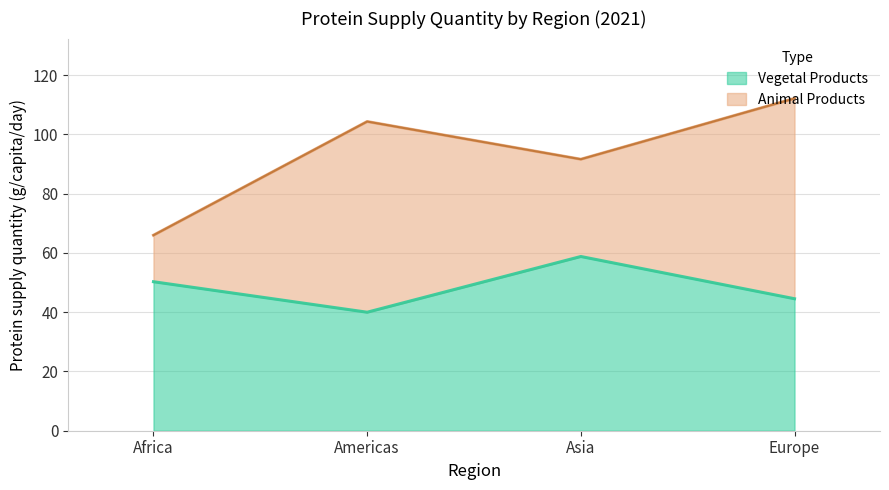

Reading left to right, transcribe the values for Vegetal Products.

50.3	40.0	58.8	44.5